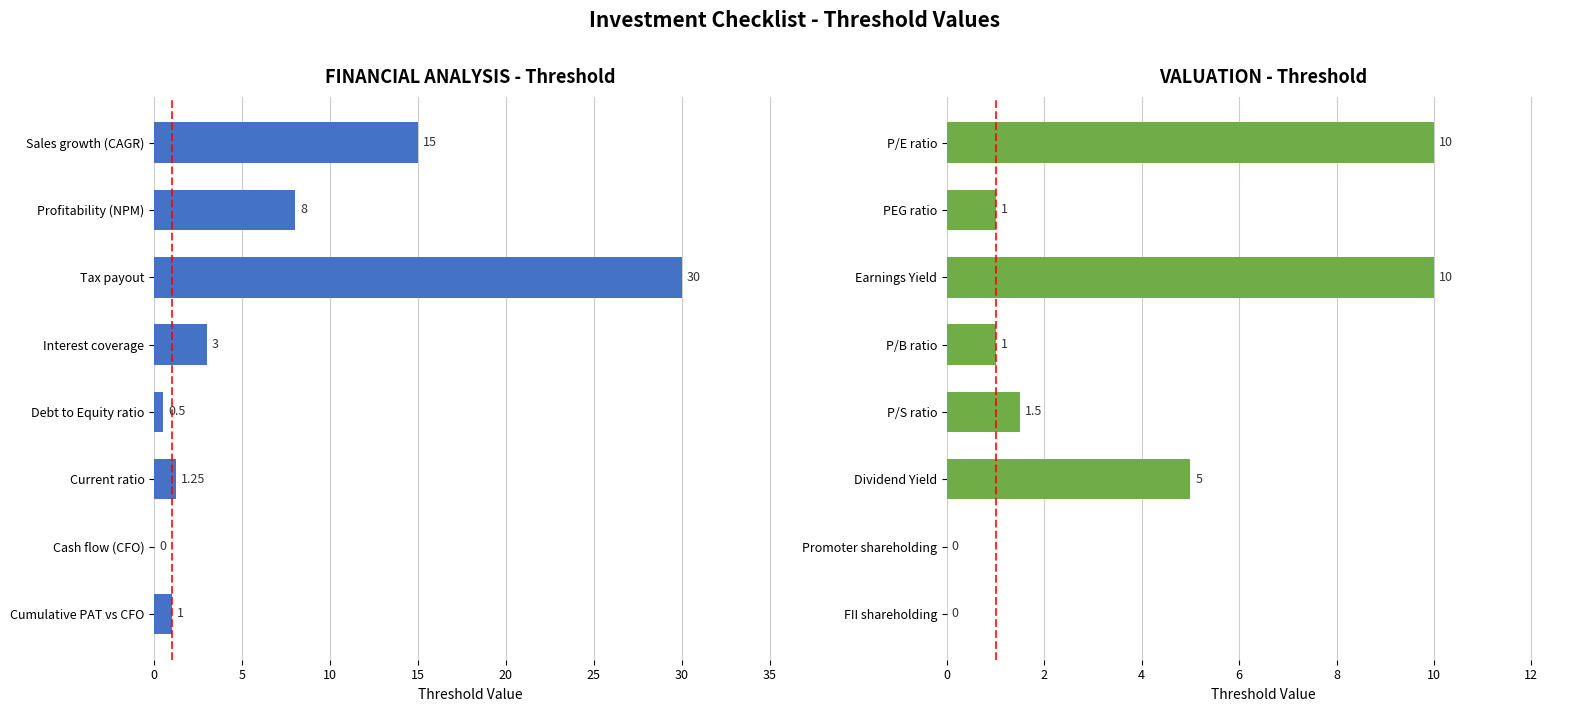

How many values in Financial are above zero?

7